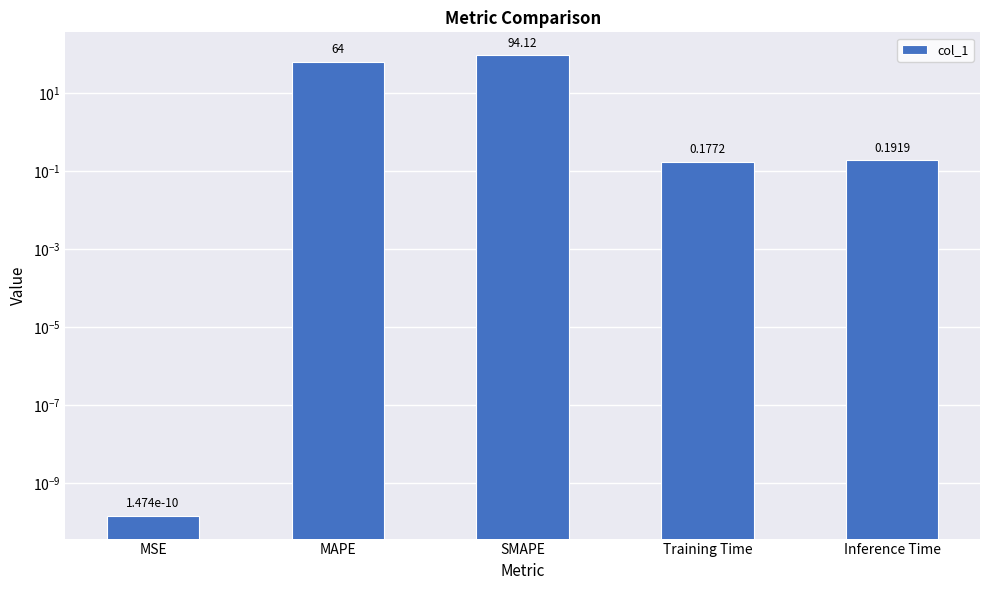

Does the chart contain any negative values?

No